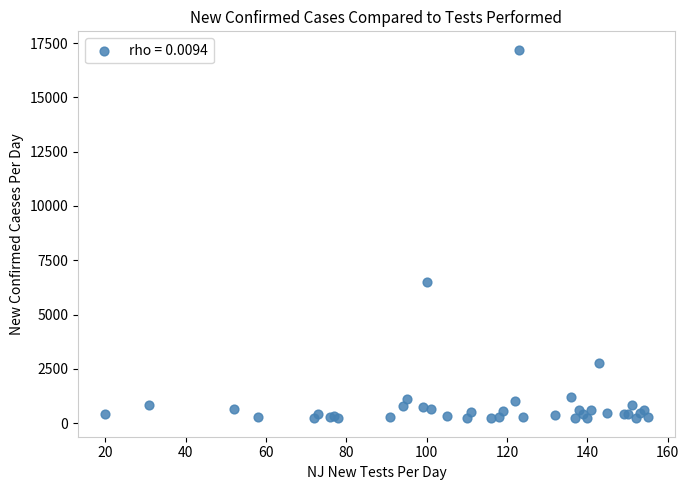

What Y value in the scatter plot is closest to 8709?

6493